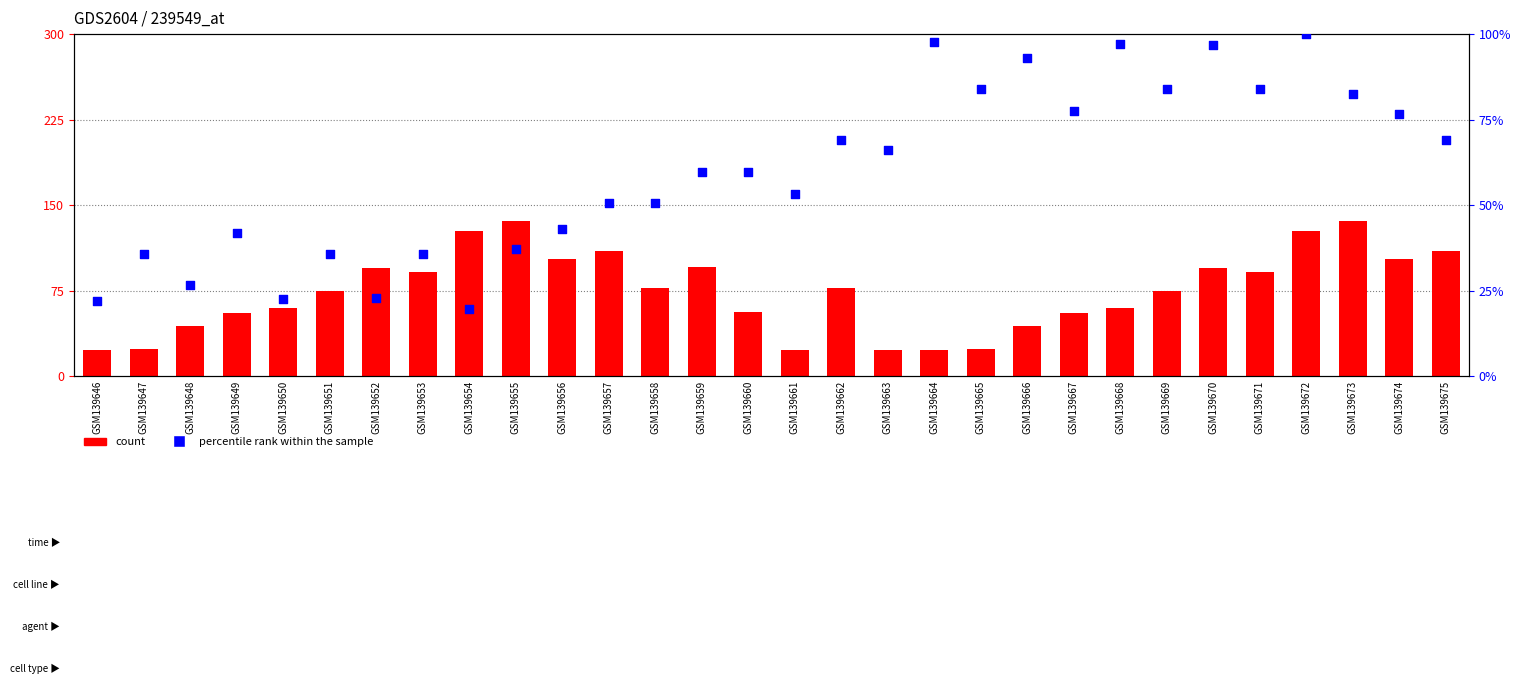

What is the total value across all series at GSM139670?

191.7